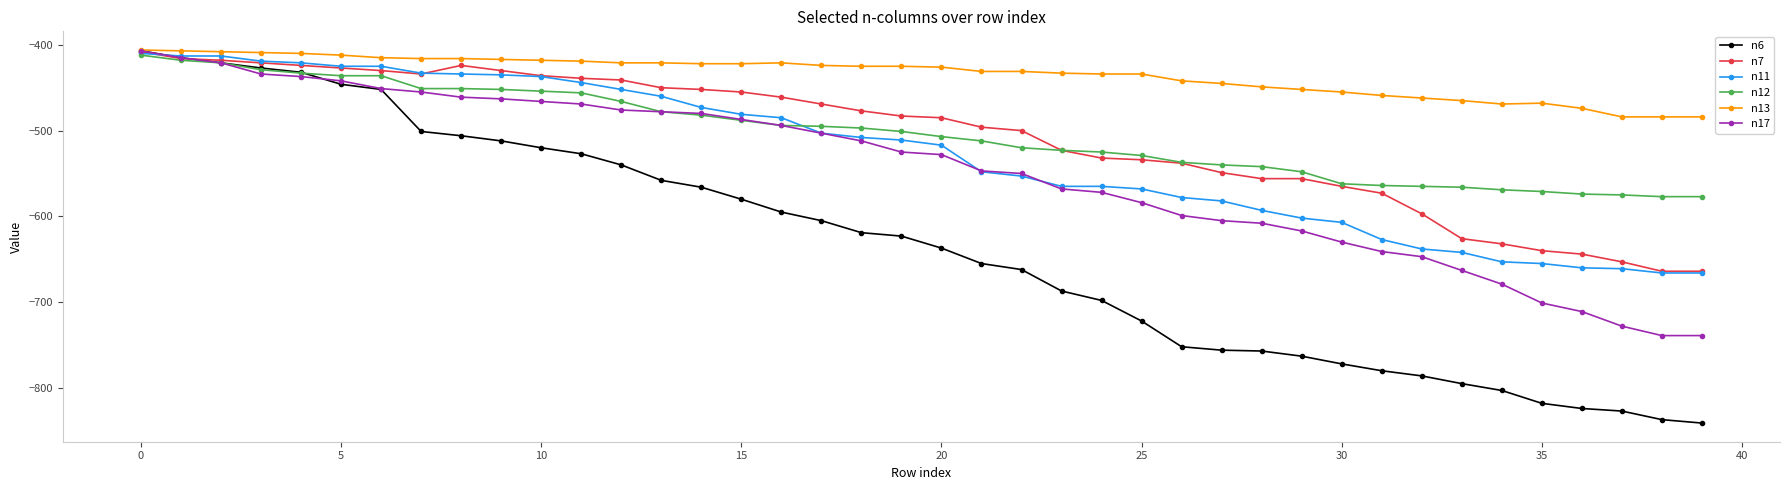

Which series has the largest range (max minus min)?

n6